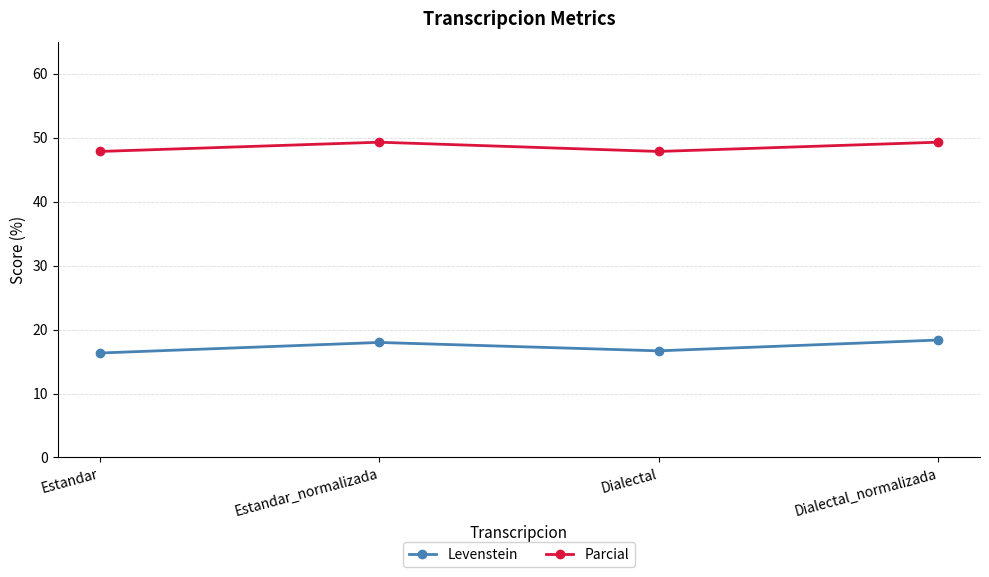

Is it true that Levenstein equals 11.0 at Estandar_normalizada?

False